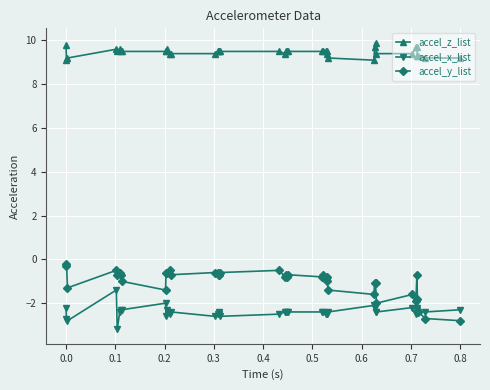

Which series has the largest total across all categories?

accel_z_list